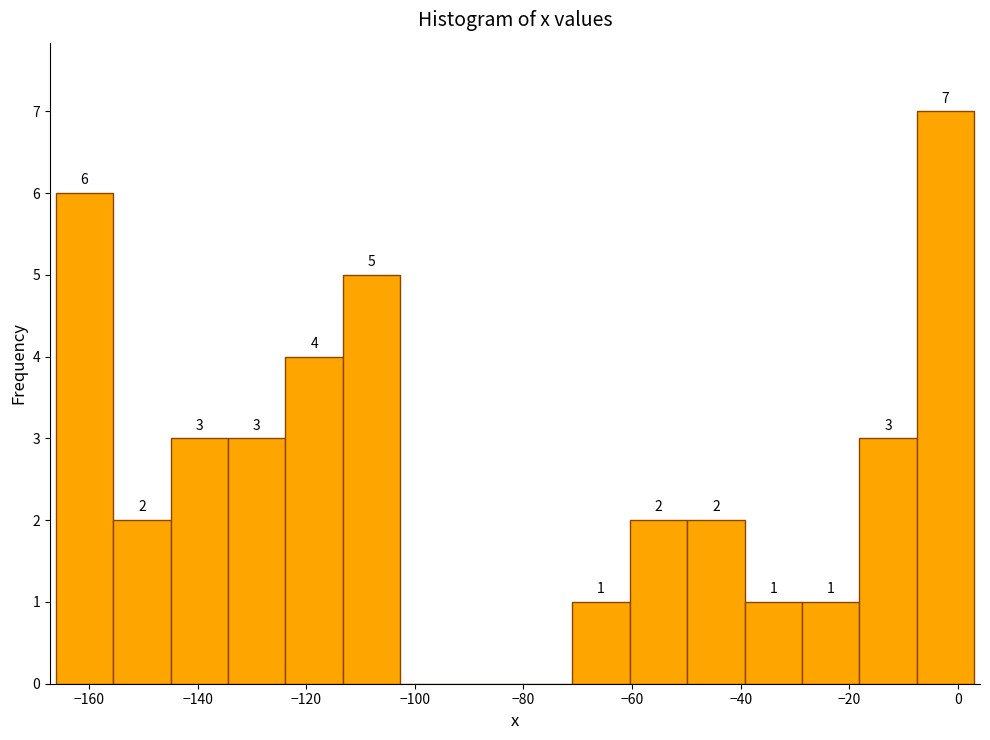

Which range on the x-axis has the tallest bar?

-8 to 4